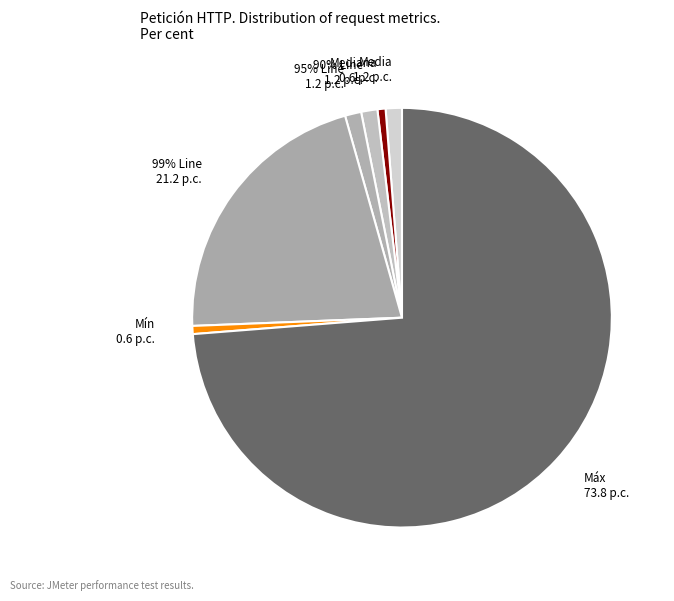

Combined, do Mediana and Máx account for over 50%?

Yes